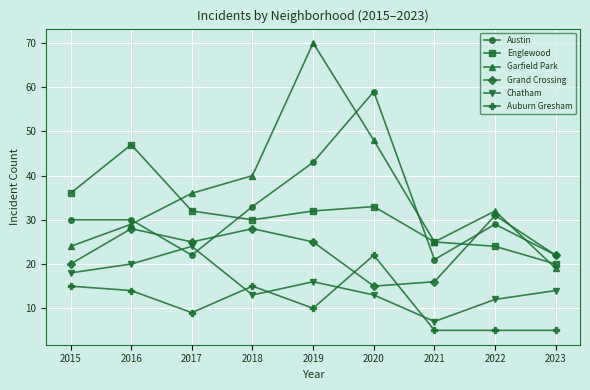

What is the highest value of the Chatham series?

24